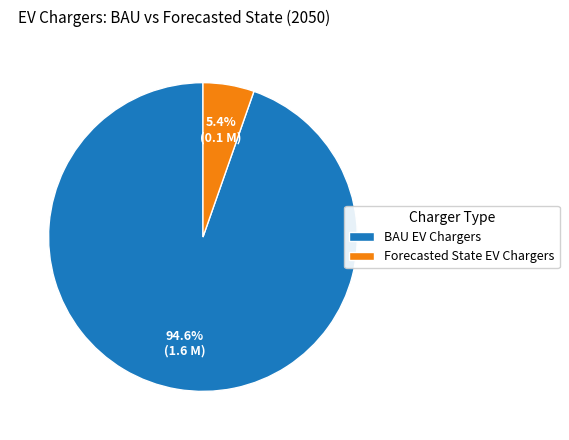

To the nearest percent, what is the average slice percentage?

50%